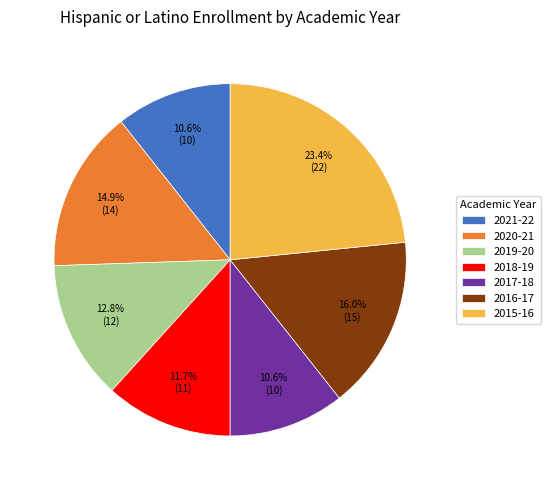

What percentage is the 2020-21 slice, to the nearest percent?

15%